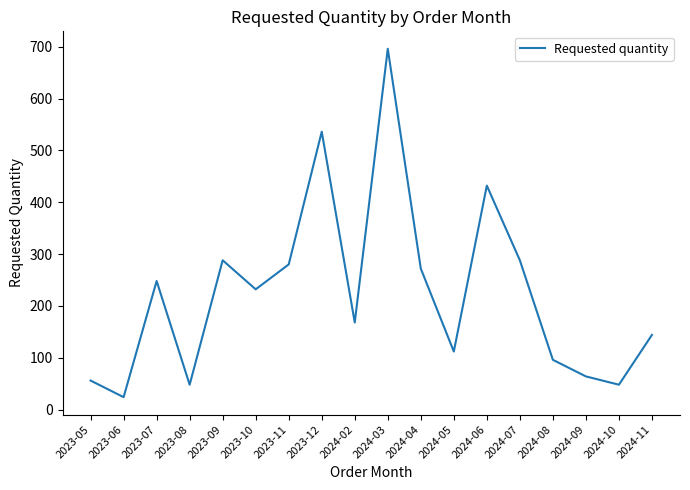

How many lines are shown in the chart?

1